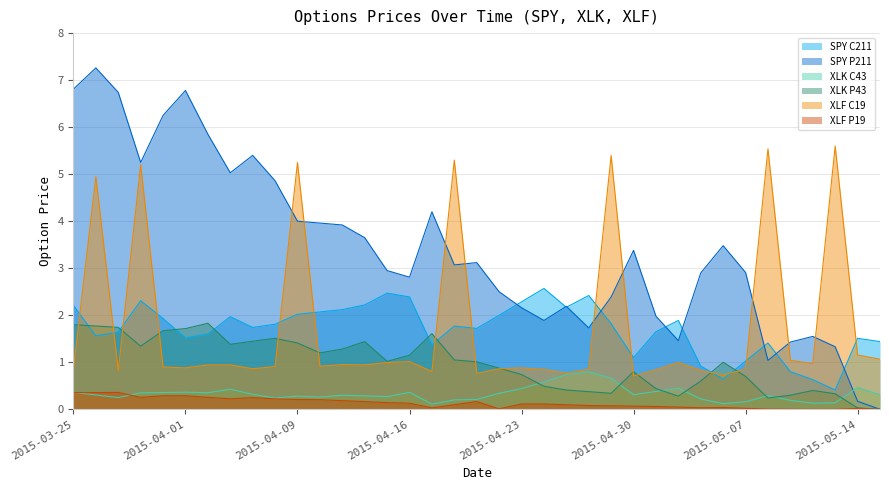

True or false: XLF C19 has a value of 0.9 at 2015-04-01.

True